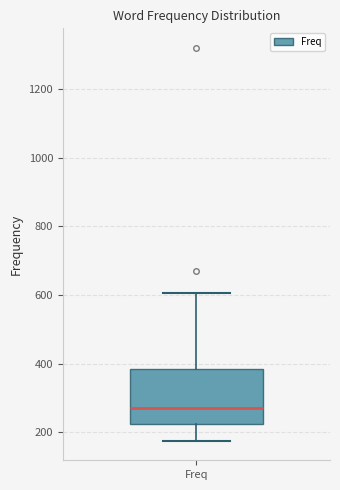

Read this box plot against the y-axis: the position of the median line, the range covered by the box, and the ends of both whiskers. The values are not printed on the chart, so give them approximately, as read against the axis.

median 280, box 220 to 380, whiskers 180 to 600